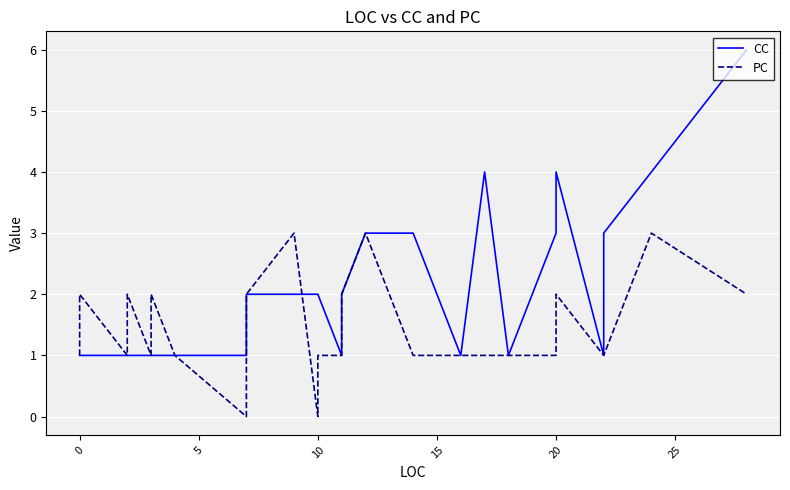

True or false: PC has a value of 1 at 20.

False